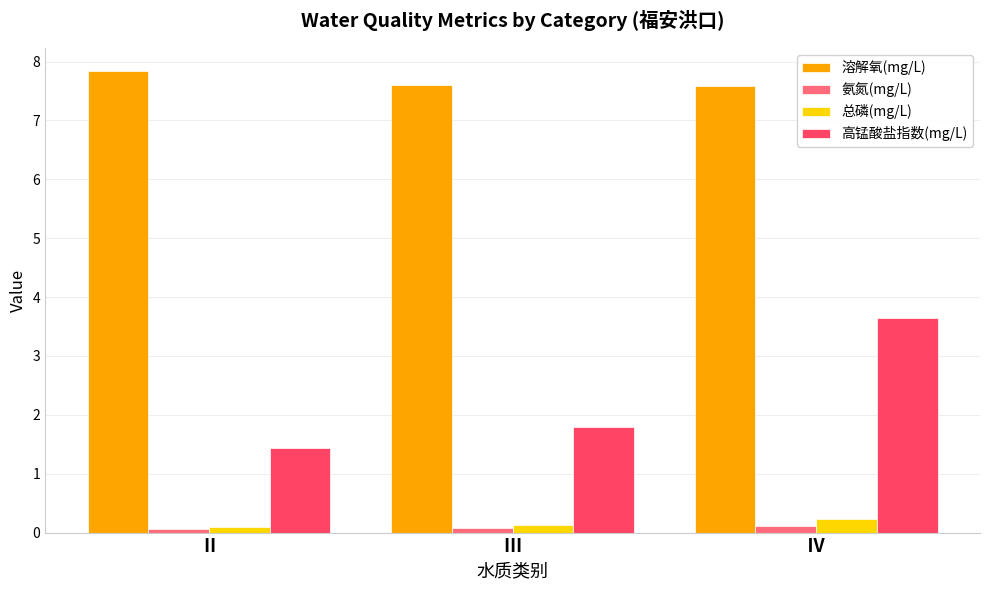

Which series has the largest range (max minus min)?

高锰酸盐指数(mg/L)